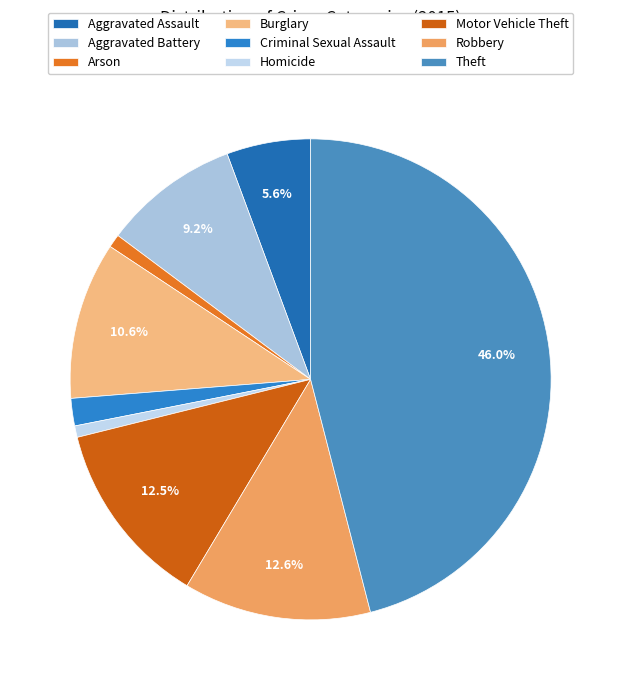

What is the smallest slice in the pie chart?

Homicide